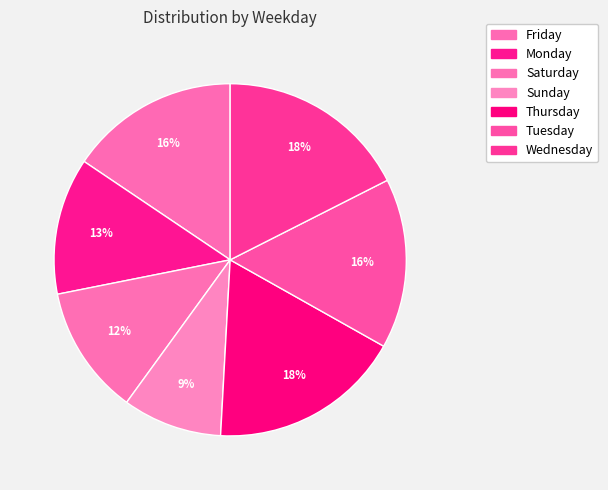

Is it true that Saturday is 12% of the pie?

True